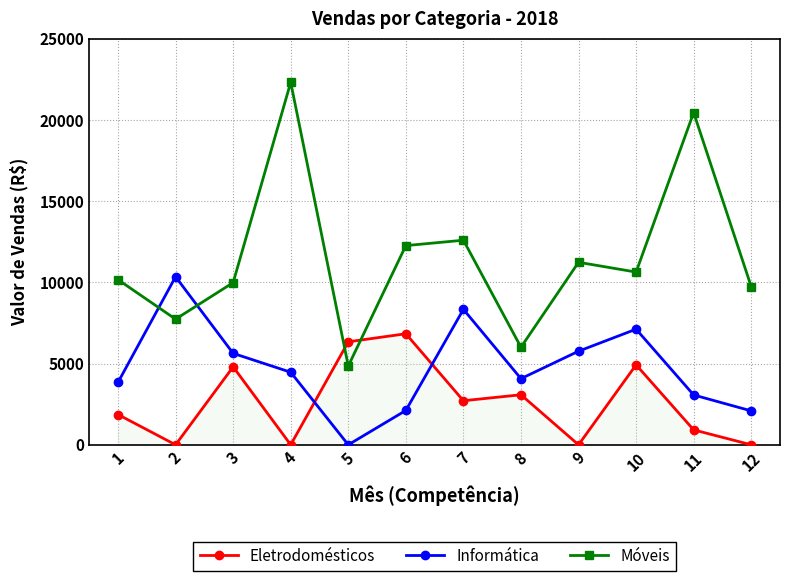

The value of Informática at 11 is 2071. True or false?

False